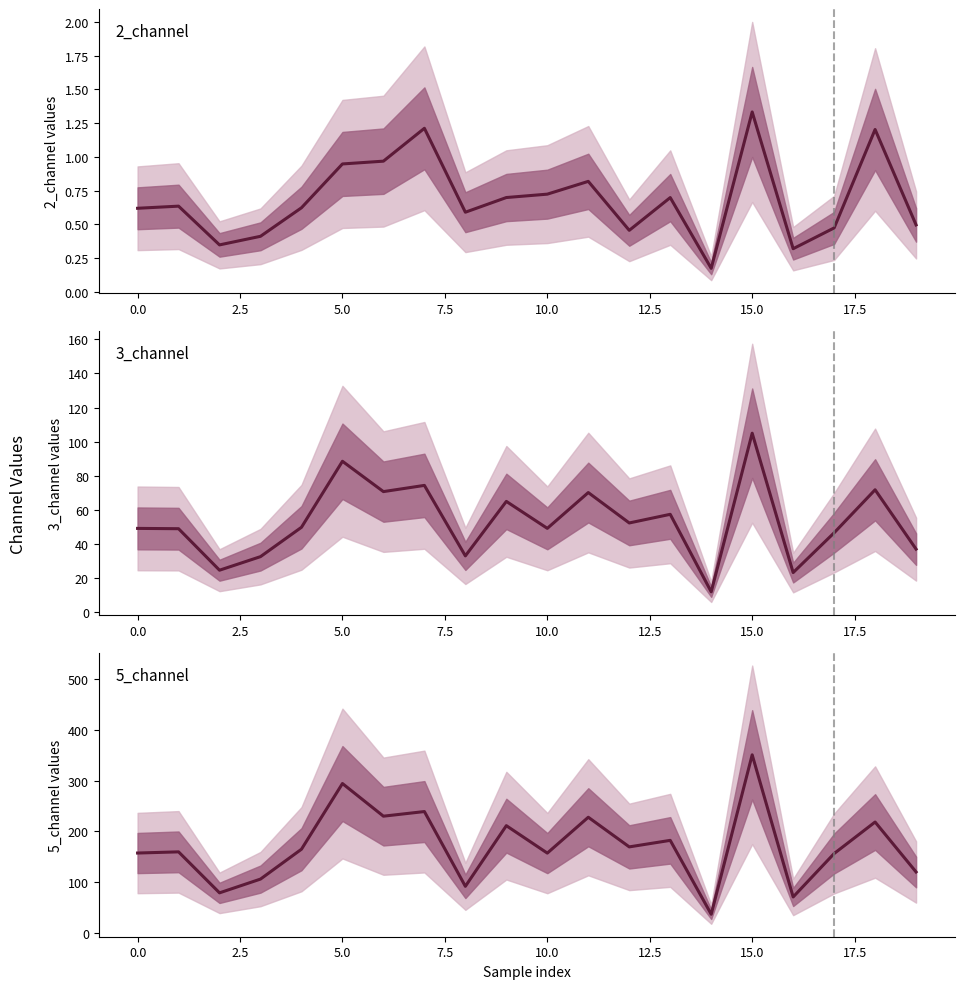

What is the difference between the maximum and minimum values in the 2_channel series?

1.2